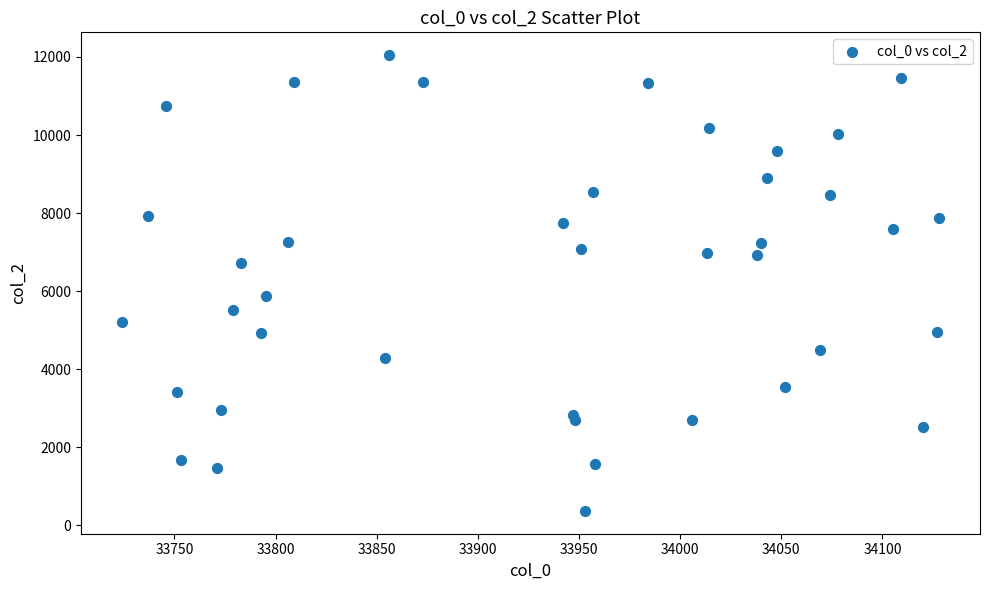

What is the range of X values (max minus min)?

404